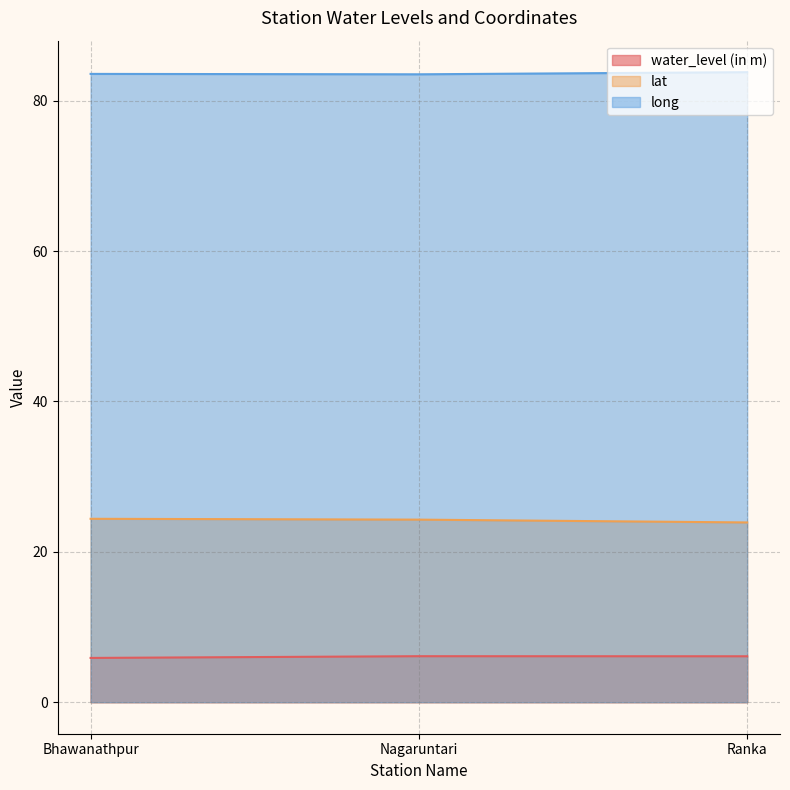

Which category has the highest value across all series?

Ranka